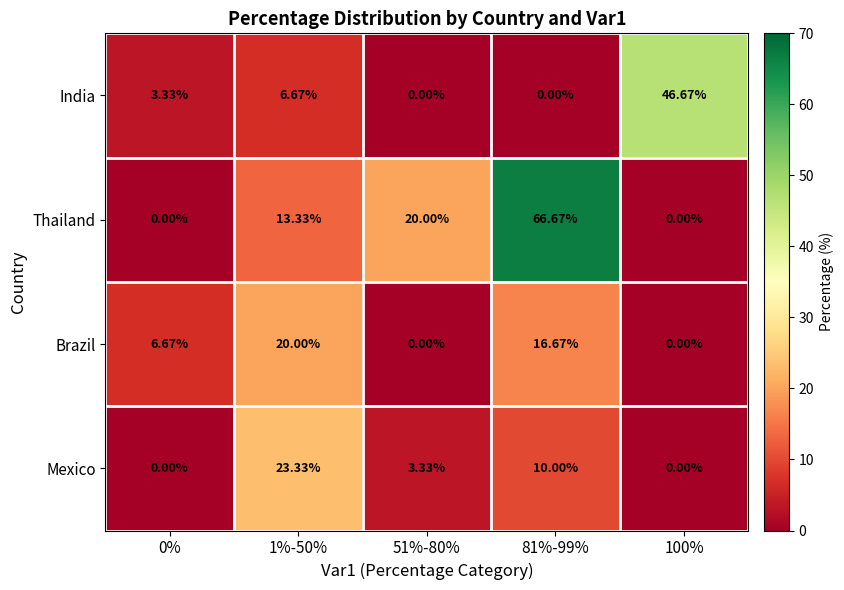

Count the number of data series in this chart.

4